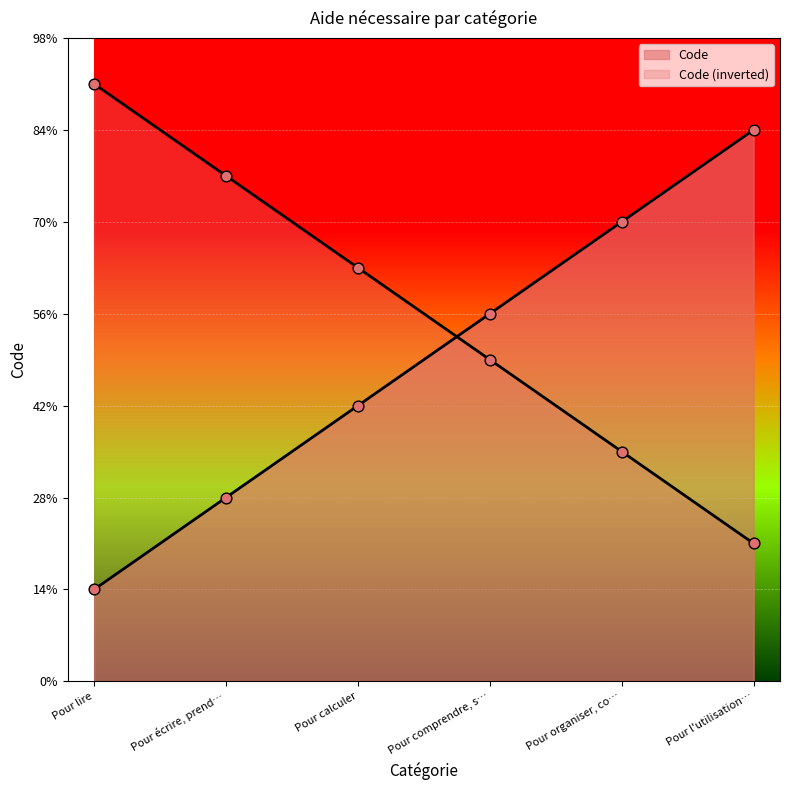

Which has a higher value, Pour écrire, prend… or Pour comprendre, s…?

Pour comprendre, s…